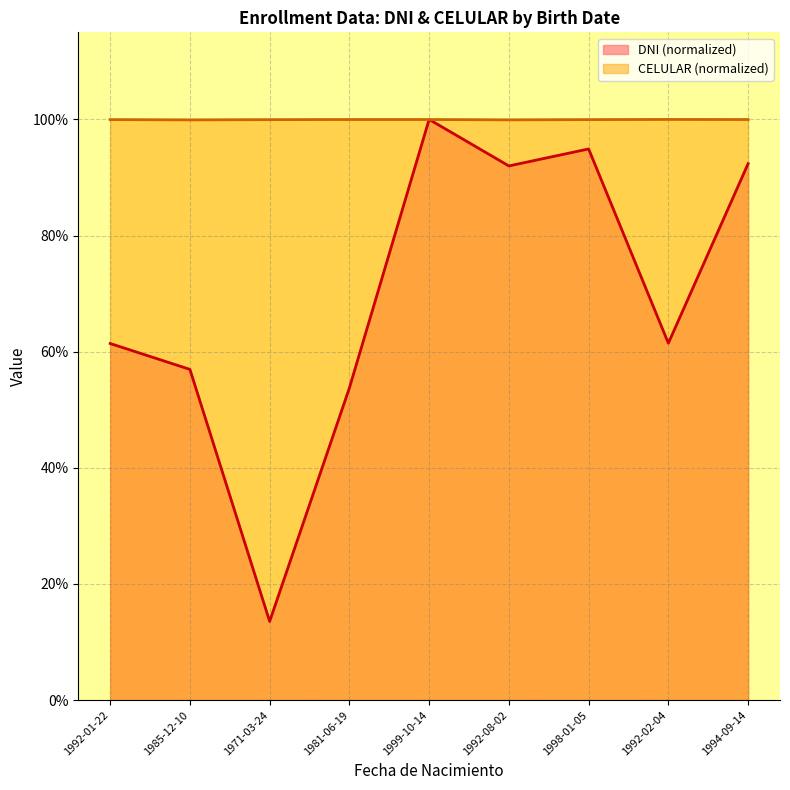

What is the total value across all series at 1992-02-04?

1.6